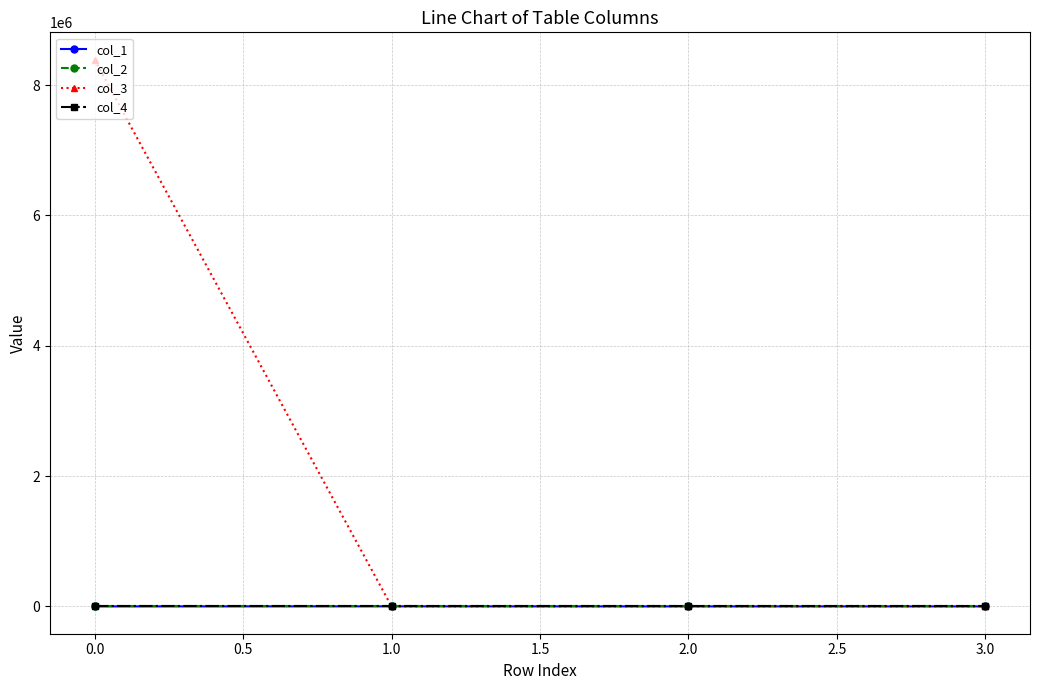

True or false: col_4 has a value of 0.0 at 0.0.

True